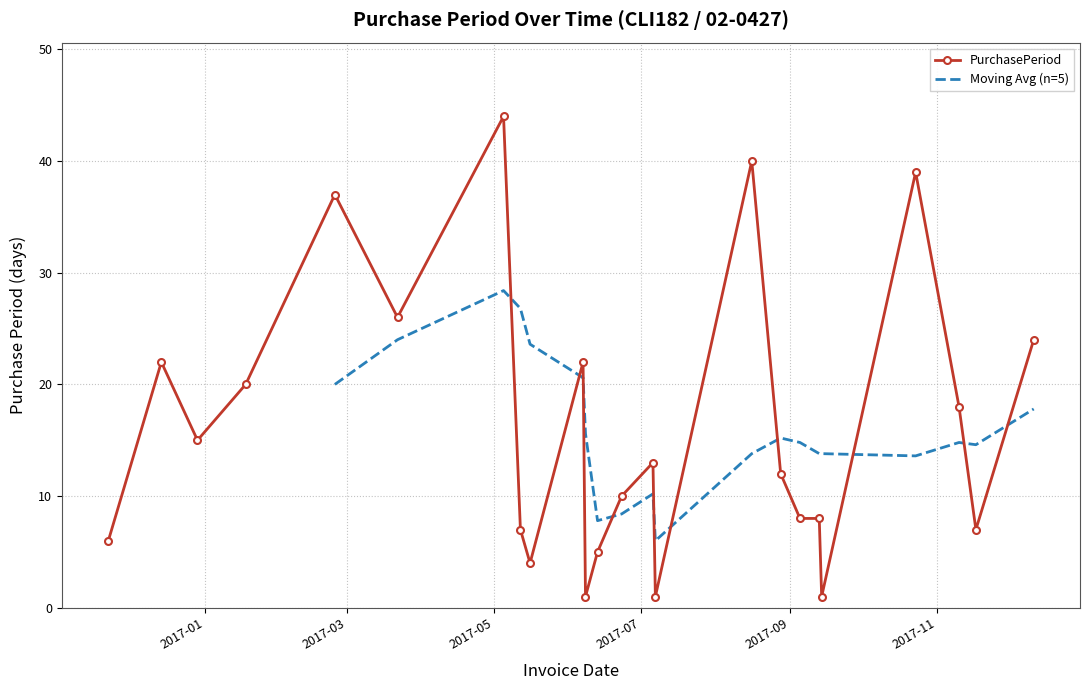

True or false: there are more than 1 points higher than both neighbors.

True